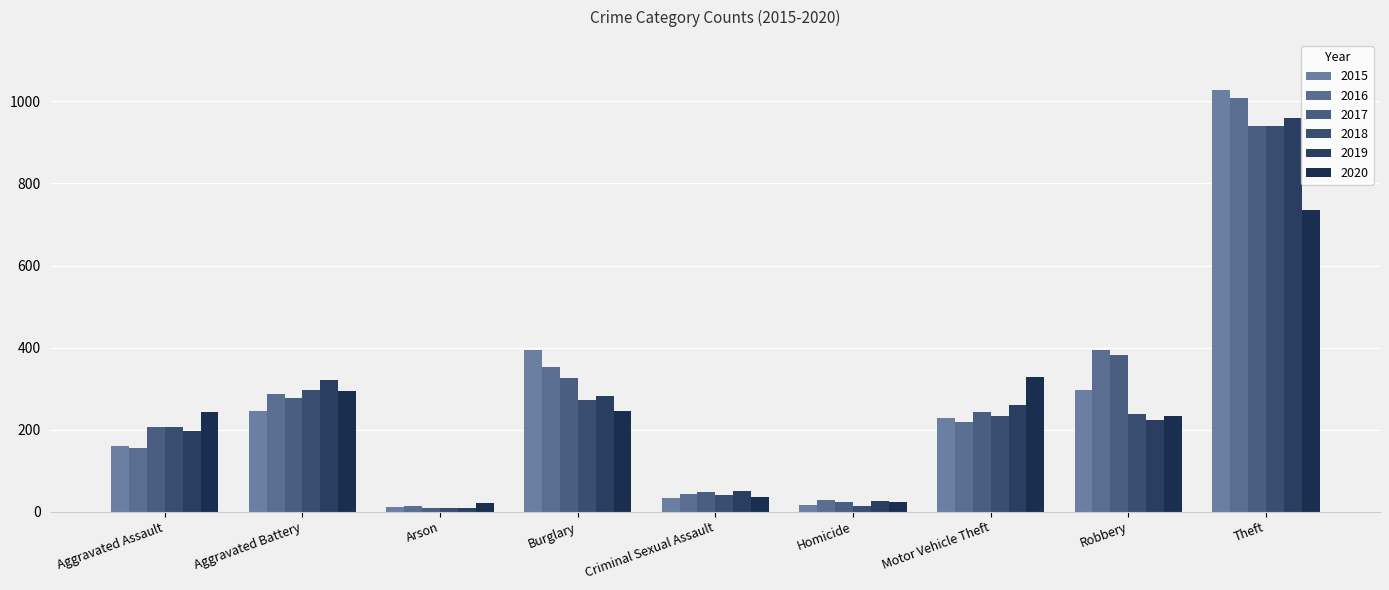

Rank the categories by 2015 value from lowest to highest.

Arson, Homicide, Criminal Sexual Assault, Aggravated Assault, Motor Vehicle Theft, Aggravated Battery, Robbery, Burglary, Theft